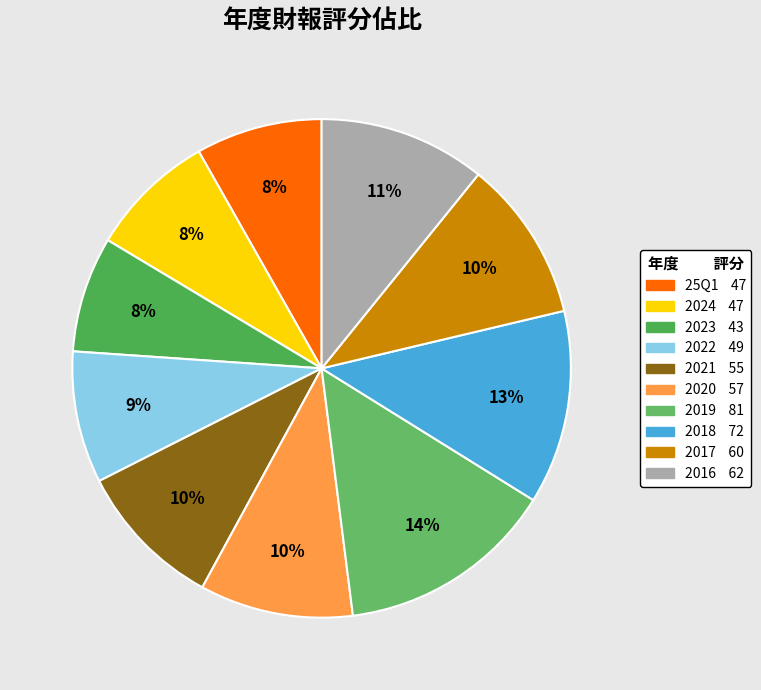

To the nearest percent, what is the difference between the 2016 and 2024 slice percentages?

3%